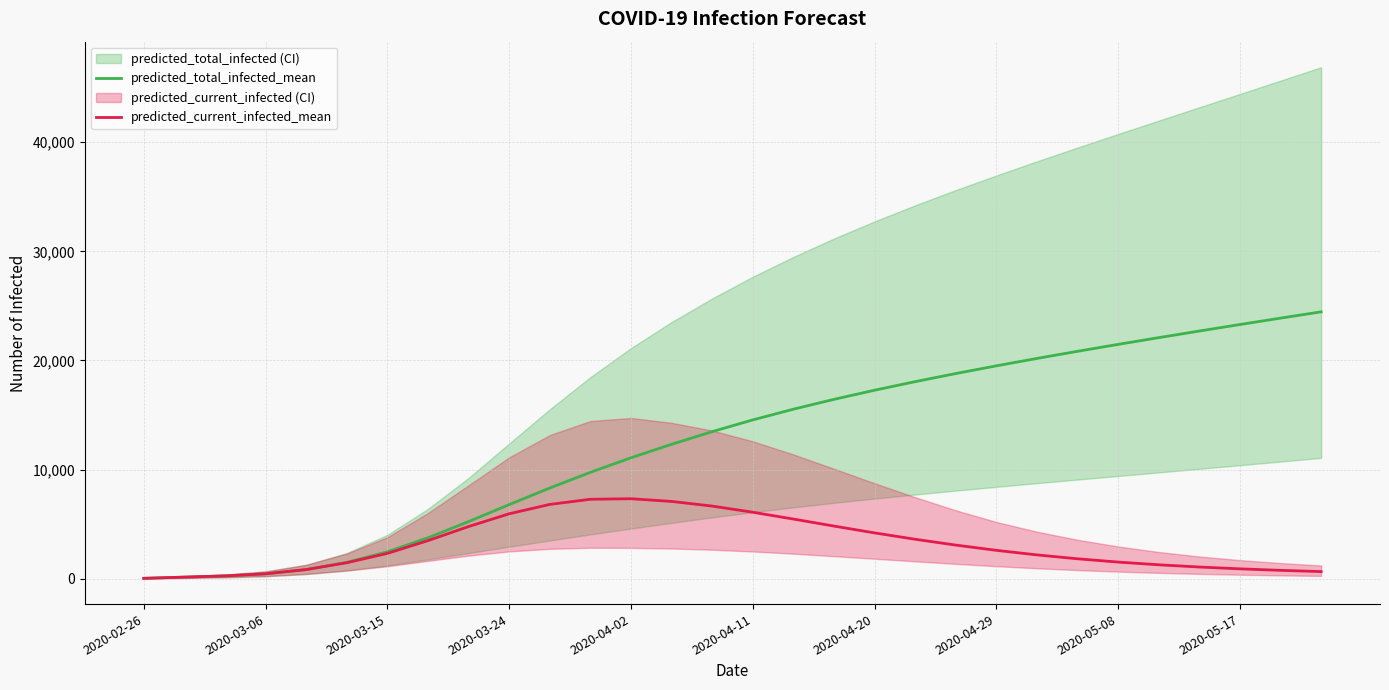

At 28, list the series in order from largest to smallest.

predicted_total_infected_mean, predicted_current_infected_mean